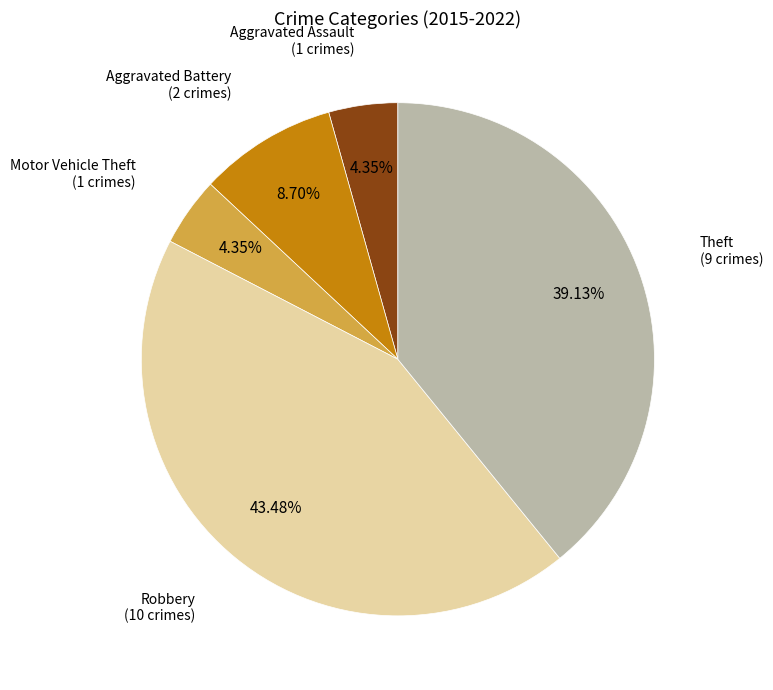

Is there any slice that represents more than half of the pie?

No